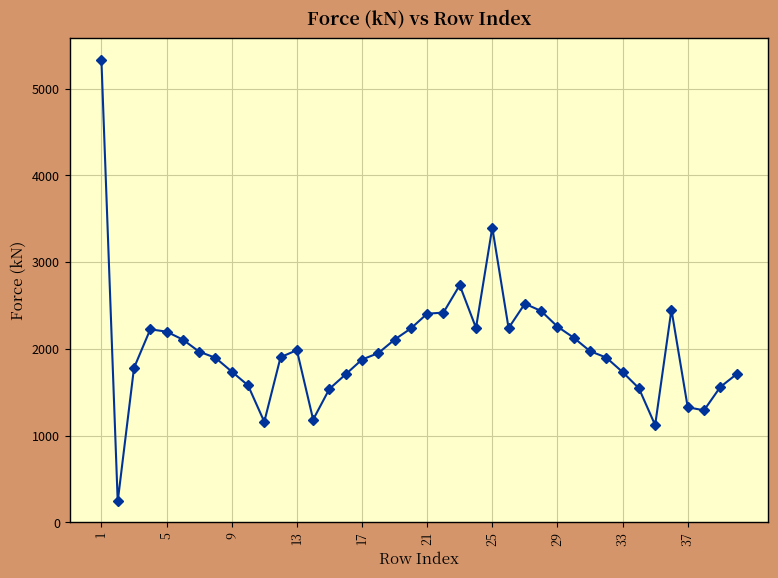

What is the minimum value shown in the chart?

239.1